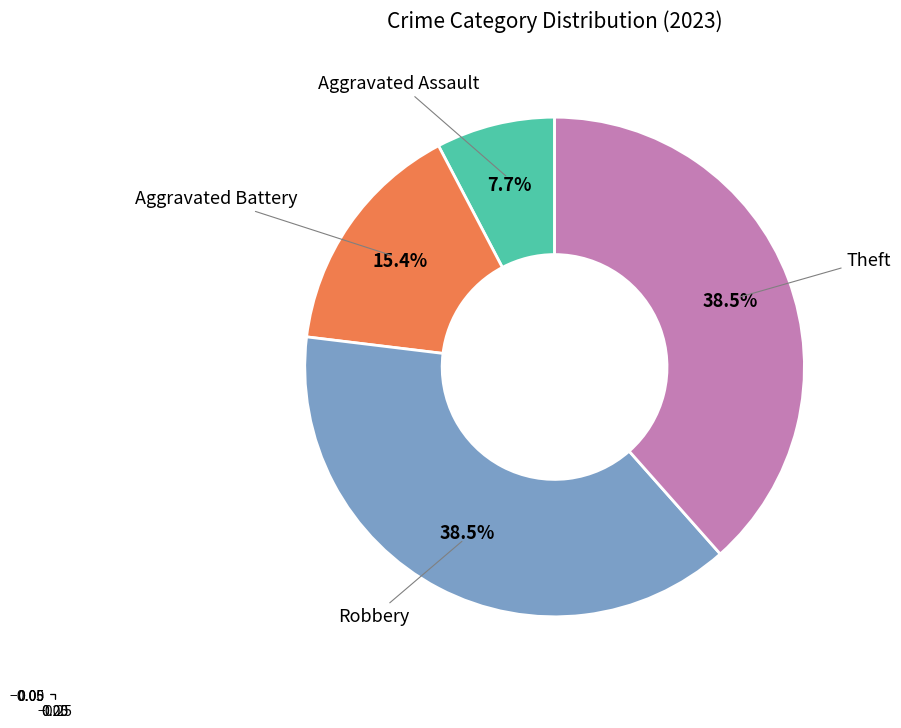

Is there any slice that represents more than half of the pie?

No